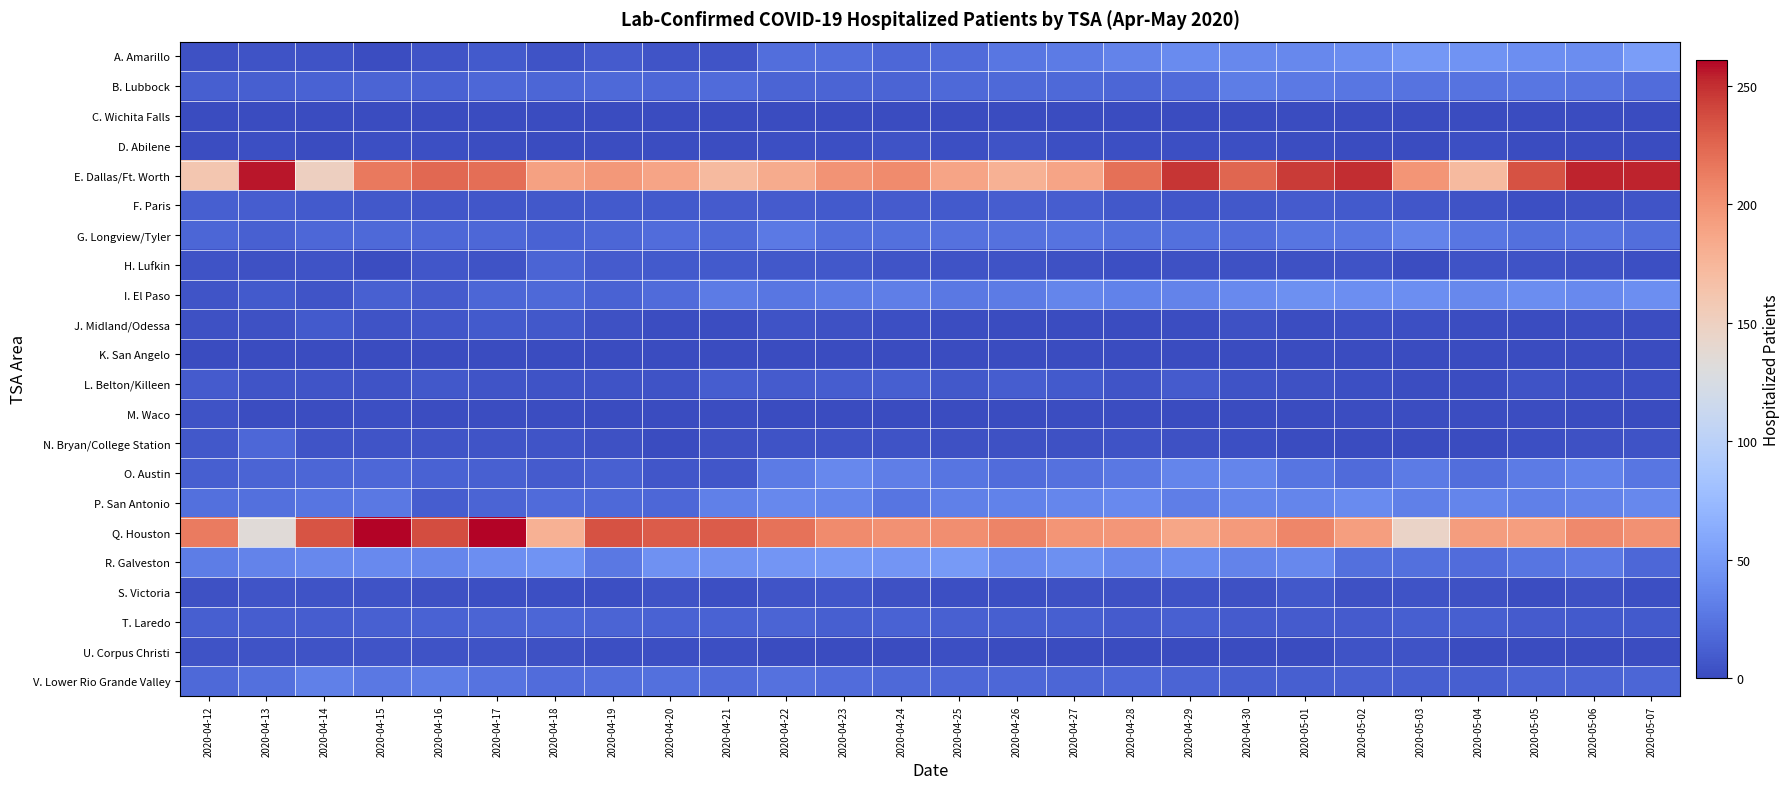

Reading left to right, transcribe all the data shown in this chart.

A. Amarillo: 2020-04-12=4	2020-04-13=5	2020-04-14=5	2020-04-15=2	2020-04-16=6	2020-04-17=9	2020-04-18=5	2020-04-19=10	2020-04-20=6	2020-04-21=6	2020-04-22=21	2020-04-23=21	2020-04-24=17	2020-04-25=19	2020-04-26=26	2020-04-27=29	2020-04-28=34	2020-04-29=39	2020-04-30=37	2020-05-01=37	2020-05-02=40	2020-05-03=47	2020-05-04=44	2020-05-05=41	2020-05-06=40	2020-05-07=51
B. Lubbock: 2020-04-12=12	2020-04-13=12	2020-04-14=14	2020-04-15=15	2020-04-16=14	2020-04-17=17	2020-04-18=16	2020-04-19=18	2020-04-20=17	2020-04-21=19	2020-04-22=15	2020-04-23=15	2020-04-24=15	2020-04-25=18	2020-04-26=18	2020-04-27=18	2020-04-28=16	2020-04-29=19	2020-04-30=30	2020-05-01=28	2020-05-02=26	2020-05-03=24	2020-05-04=24	2020-05-05=26	2020-05-06=24	2020-05-07=20
C. Wichita Falls: 2020-04-12=1	2020-04-13=0	2020-04-14=0	2020-04-15=0	2020-04-16=1	2020-04-17=0	2020-04-18=0	2020-04-19=0	2020-04-20=0	2020-04-21=1	2020-04-22=0	2020-04-23=0	2020-04-24=0	2020-04-25=0	2020-04-26=0	2020-04-27=0	2020-04-28=0	2020-04-29=0	2020-04-30=0	2020-05-01=0	2020-05-02=0	2020-05-03=0	2020-05-04=0	2020-05-05=0	2020-05-06=0	2020-05-07=0
D. Abilene: 2020-04-12=2	2020-04-13=3	2020-04-14=0	2020-04-15=3	2020-04-16=3	2020-04-17=2	2020-04-18=1	2020-04-19=2	2020-04-20=2	2020-04-21=2	2020-04-22=3	2020-04-23=3	2020-04-24=5	2020-04-25=3	2020-04-26=5	2020-04-27=3	2020-04-28=3	2020-04-29=3	2020-04-30=3	2020-05-01=2	2020-05-02=1	2020-05-03=1	2020-05-04=3	2020-05-05=1	2020-05-06=0	2020-05-07=0
E. Dallas/Ft. Worth: 2020-04-12=161	2020-04-13=256	2020-04-14=150	2020-04-15=215	2020-04-16=224	2020-04-17=221	2020-04-18=190	2020-04-19=196	2020-04-20=188	2020-04-21=172	2020-04-22=183	2020-04-23=199	2020-04-24=204	2020-04-25=188	2020-04-26=179	2020-04-27=188	2020-04-28=220	2020-04-29=247	2020-04-30=225	2020-05-01=245	2020-05-02=250	2020-05-03=198	2020-05-04=172	2020-05-05=235	2020-05-06=253	2020-05-07=253
F. Paris: 2020-04-12=12	2020-04-13=11	2020-04-14=9	2020-04-15=8	2020-04-16=7	2020-04-17=7	2020-04-18=8	2020-04-19=9	2020-04-20=9	2020-04-21=10	2020-04-22=10	2020-04-23=9	2020-04-24=10	2020-04-25=9	2020-04-26=11	2020-04-27=11	2020-04-28=8	2020-04-29=7	2020-04-30=8	2020-05-01=10	2020-05-02=9	2020-05-03=7	2020-05-04=5	2020-05-05=3	2020-05-06=4	2020-05-07=6
G. Longview/Tyler: 2020-04-12=16	2020-04-13=13	2020-04-14=17	2020-04-15=18	2020-04-16=17	2020-04-17=17	2020-04-18=14	2020-04-19=16	2020-04-20=20	2020-04-21=18	2020-04-22=28	2020-04-23=21	2020-04-24=22	2020-04-25=23	2020-04-26=23	2020-04-27=24	2020-04-28=22	2020-04-29=22	2020-04-30=20	2020-05-01=25	2020-05-02=26	2020-05-03=34	2020-05-04=26	2020-05-05=22	2020-05-06=24	2020-05-07=21
H. Lufkin: 2020-04-12=5	2020-04-13=4	2020-04-14=5	2020-04-15=2	2020-04-16=7	2020-04-17=5	2020-04-18=15	2020-04-19=10	2020-04-20=9	2020-04-21=9	2020-04-22=8	2020-04-23=8	2020-04-24=6	2020-04-25=5	2020-04-26=5	2020-04-27=4	2020-04-28=3	2020-04-29=4	2020-04-30=4	2020-05-01=4	2020-05-02=5	2020-05-03=2	2020-05-04=5	2020-05-05=5	2020-05-06=4	2020-05-07=3
I. El Paso: 2020-04-12=6	2020-04-13=9	2020-04-14=6	2020-04-15=13	2020-04-16=10	2020-04-17=16	2020-04-18=18	2020-04-19=14	2020-04-20=19	2020-04-21=29	2020-04-22=26	2020-04-23=29	2020-04-24=31	2020-04-25=27	2020-04-26=29	2020-04-27=35	2020-04-28=33	2020-04-29=34	2020-04-30=38	2020-05-01=42	2020-05-02=41	2020-05-03=41	2020-05-04=37	2020-05-05=40	2020-05-06=38	2020-05-07=41
J. Midland/Odessa: 2020-04-12=4	2020-04-13=4	2020-04-14=9	2020-04-15=5	2020-04-16=7	2020-04-17=9	2020-04-18=8	2020-04-19=4	2020-04-20=2	2020-04-21=2	2020-04-22=5	2020-04-23=4	2020-04-24=3	2020-04-25=2	2020-04-26=1	2020-04-27=1	2020-04-28=1	2020-04-29=2	2020-04-30=4	2020-05-01=2	2020-05-02=3	2020-05-03=3	2020-05-04=2	2020-05-05=1	2020-05-06=2	2020-05-07=2
K. San Angelo: 2020-04-12=0	2020-04-13=0	2020-04-14=0	2020-04-15=0	2020-04-16=0	2020-04-17=0	2020-04-18=0	2020-04-19=0	2020-04-20=0	2020-04-21=0	2020-04-22=0	2020-04-23=0	2020-04-24=0	2020-04-25=0	2020-04-26=0	2020-04-27=0	2020-04-28=0	2020-04-29=0	2020-04-30=0	2020-05-01=0	2020-05-02=0	2020-05-03=0	2020-05-04=0	2020-05-05=0	2020-05-06=0	2020-05-07=0
L. Belton/Killeen: 2020-04-12=10	2020-04-13=6	2020-04-14=6	2020-04-15=5	2020-04-16=8	2020-04-17=6	2020-04-18=5	2020-04-19=5	2020-04-20=5	2020-04-21=11	2020-04-22=10	2020-04-23=11	2020-04-24=12	2020-04-25=8	2020-04-26=11	2020-04-27=9	2020-04-28=6	2020-04-29=10	2020-04-30=5	2020-05-01=4	2020-05-02=3	2020-05-03=2	2020-05-04=2	2020-05-05=5	2020-05-06=3	2020-05-07=3
M. Waco: 2020-04-12=5	2020-04-13=2	2020-04-14=2	2020-04-15=3	2020-04-16=2	2020-04-17=2	2020-04-18=2	2020-04-19=1	2020-04-20=1	2020-04-21=2	2020-04-22=1	2020-04-23=1	2020-04-24=1	2020-04-25=1	2020-04-26=1	2020-04-27=2	2020-04-28=2	2020-04-29=1	2020-04-30=1	2020-05-01=1	2020-05-02=2	2020-05-03=2	2020-05-04=2	2020-05-05=2	2020-05-06=1	2020-05-07=1
N. Bryan/College Station: 2020-04-12=8	2020-04-13=17	2020-04-14=6	2020-04-15=6	2020-04-16=6	2020-04-17=6	2020-04-18=6	2020-04-19=4	2020-04-20=1	2020-04-21=4	2020-04-22=5	2020-04-23=5	2020-04-24=5	2020-04-25=4	2020-04-26=4	2020-04-27=4	2020-04-28=5	2020-04-29=4	2020-04-30=3	2020-05-01=1	2020-05-02=1	2020-05-03=1	2020-05-04=0	2020-05-05=3	2020-05-06=4	2020-05-07=5
O. Austin: 2020-04-12=12	2020-04-13=15	2020-04-14=16	2020-04-15=17	2020-04-16=14	2020-04-17=13	2020-04-18=10	2020-04-19=13	2020-04-20=7	2020-04-21=7	2020-04-22=29	2020-04-23=37	2020-04-24=31	2020-04-25=25	2020-04-26=20	2020-04-27=23	2020-04-28=27	2020-04-29=35	2020-04-30=35	2020-05-01=25	2020-05-02=19	2020-05-03=29	2020-05-04=21	2020-05-05=29	2020-05-06=33	2020-05-07=26
P. San Antonio: 2020-04-12=22	2020-04-13=22	2020-04-14=25	2020-04-15=27	2020-04-16=11	2020-04-17=15	2020-04-18=19	2020-04-19=18	2020-04-20=17	2020-04-21=32	2020-04-22=37	2020-04-23=35	2020-04-24=25	2020-04-25=32	2020-04-26=33	2020-04-27=36	2020-04-28=38	2020-04-29=31	2020-04-30=35	2020-05-01=35	2020-05-02=39	2020-05-03=32	2020-05-04=35	2020-05-05=32	2020-05-06=34	2020-05-07=37
Q. Houston: 2020-04-12=214	2020-04-13=134	2020-04-14=234	2020-04-15=260	2020-04-16=237	2020-04-17=261	2020-04-18=179	2020-04-19=235	2020-04-20=230	2020-04-21=230	2020-04-22=219	2020-04-23=204	2020-04-24=200	2020-04-25=202	2020-04-26=208	2020-04-27=198	2020-04-28=197	2020-04-29=187	2020-04-30=195	2020-05-01=207	2020-05-02=192	2020-05-03=145	2020-05-04=193	2020-05-05=192	2020-05-06=205	2020-05-07=200
R. Galveston: 2020-04-12=30	2020-04-13=34	2020-04-14=37	2020-04-15=38	2020-04-16=36	2020-04-17=41	2020-04-18=44	2020-04-19=27	2020-04-20=43	2020-04-21=43	2020-04-22=46	2020-04-23=47	2020-04-24=46	2020-04-25=49	2020-04-26=38	2020-04-27=42	2020-04-28=37	2020-04-29=39	2020-04-30=34	2020-05-01=37	2020-05-02=22	2020-05-03=22	2020-05-04=20	2020-05-05=25	2020-05-06=28	2020-05-07=17
S. Victoria: 2020-04-12=4	2020-04-13=6	2020-04-14=5	2020-04-15=5	2020-04-16=4	2020-04-17=3	2020-04-18=3	2020-04-19=3	2020-04-20=5	2020-04-21=3	2020-04-22=6	2020-04-23=7	2020-04-24=4	2020-04-25=3	2020-04-26=3	2020-04-27=4	2020-04-28=4	2020-04-29=5	2020-04-30=4	2020-05-01=8	2020-05-02=4	2020-05-03=5	2020-05-04=4	2020-05-05=2	2020-05-06=4	2020-05-07=3
T. Laredo: 2020-04-12=12	2020-04-13=11	2020-04-14=11	2020-04-15=13	2020-04-16=14	2020-04-17=15	2020-04-18=16	2020-04-19=15	2020-04-20=14	2020-04-21=14	2020-04-22=15	2020-04-23=12	2020-04-24=14	2020-04-25=13	2020-04-26=12	2020-04-27=12	2020-04-28=10	2020-04-29=13	2020-04-30=10	2020-05-01=10	2020-05-02=10	2020-05-03=12	2020-05-04=12	2020-05-05=10	2020-05-06=9	2020-05-07=9
U. Corpus Christi: 2020-04-12=5	2020-04-13=5	2020-04-14=5	2020-04-15=6	2020-04-16=5	2020-04-17=5	2020-04-18=4	2020-04-19=3	2020-04-20=3	2020-04-21=3	2020-04-22=1	2020-04-23=1	2020-04-24=1	2020-04-25=3	2020-04-26=1	2020-04-27=1	2020-04-28=1	2020-04-29=1	2020-04-30=1	2020-05-01=1	2020-05-02=5	2020-05-03=5	2020-05-04=0	2020-05-05=0	2020-05-06=1	2020-05-07=2
V. Lower Rio Grande Valley: 2020-04-12=18	2020-04-13=22	2020-04-14=32	2020-04-15=27	2020-04-16=30	2020-04-17=24	2020-04-18=20	2020-04-19=21	2020-04-20=22	2020-04-21=19	2020-04-22=23	2020-04-23=20	2020-04-24=18	2020-04-25=17	2020-04-26=17	2020-04-27=16	2020-04-28=17	2020-04-29=15	2020-04-30=12	2020-05-01=12	2020-05-02=13	2020-05-03=12	2020-05-04=12	2020-05-05=15	2020-05-06=15	2020-05-07=16